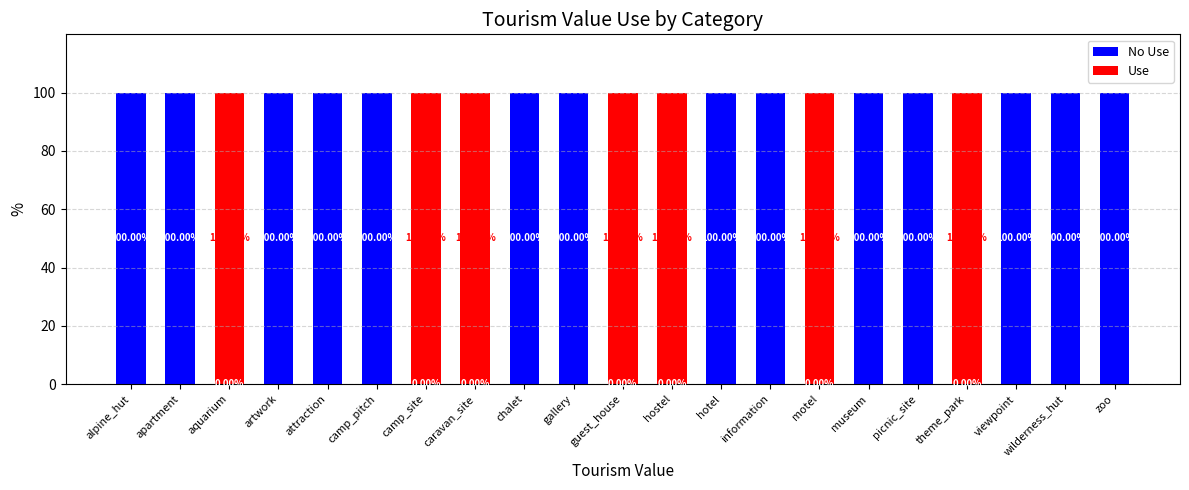

Which series has the widest spread of values?

No Use